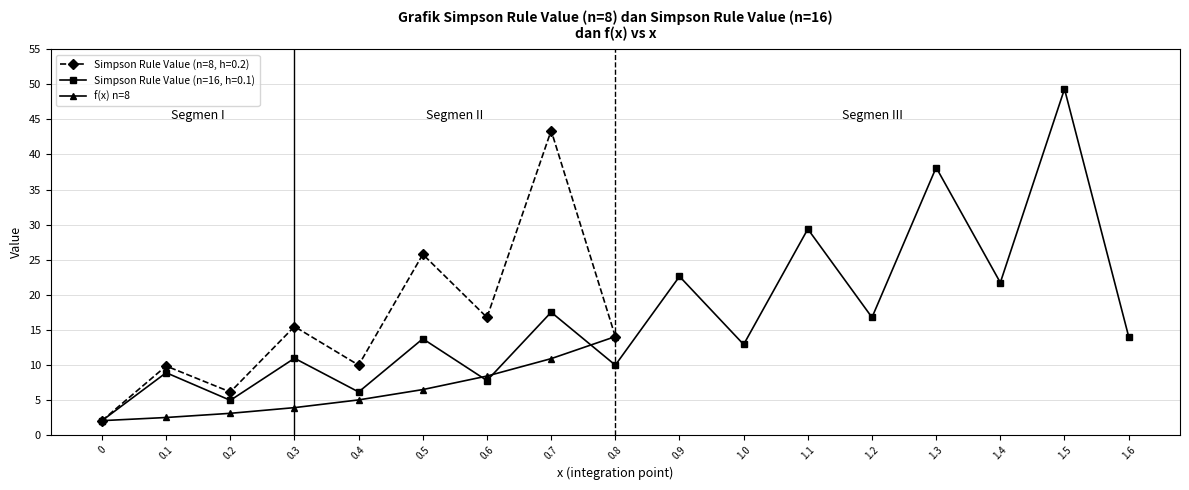

Read the value at 0.6.

8.4